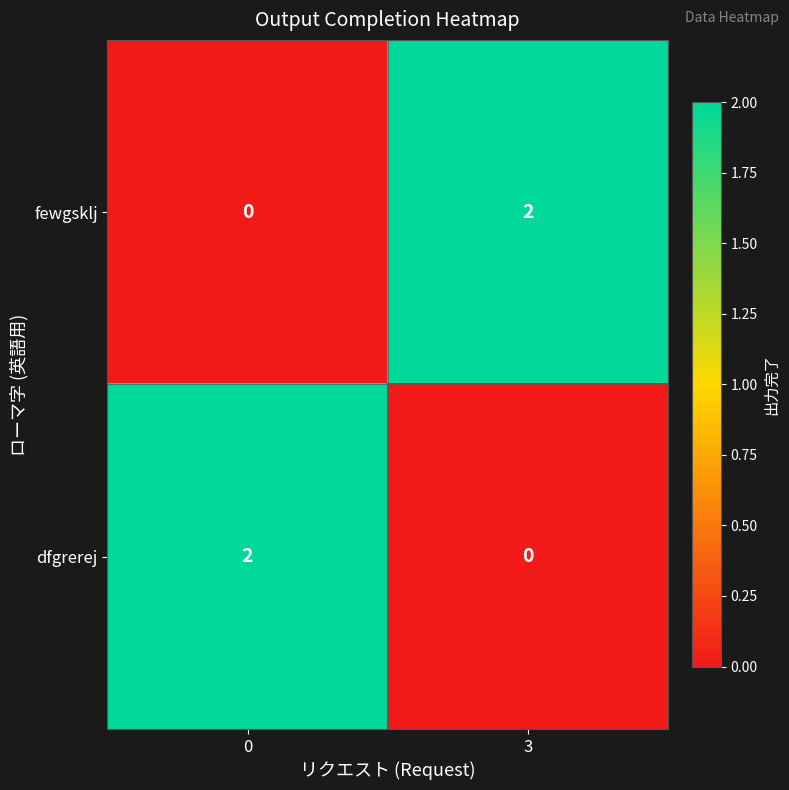

List the labels in order of fewgsklj value, largest first.

3, 0